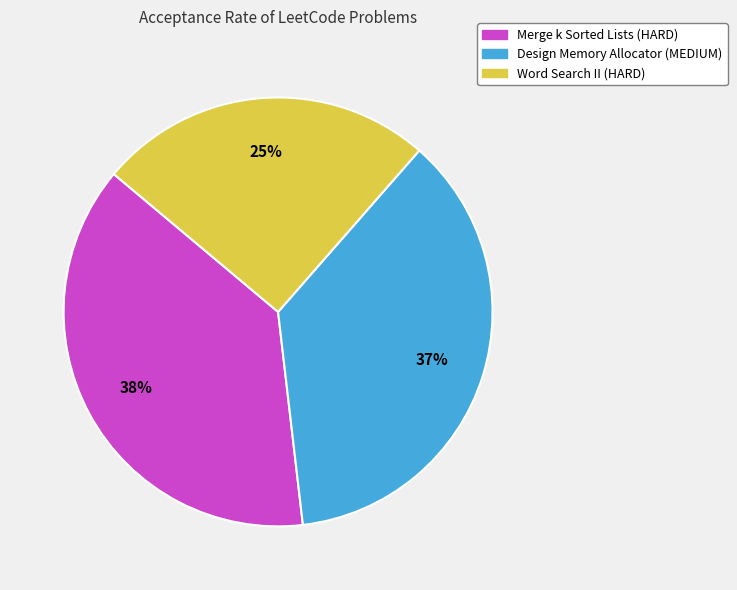

To the nearest percent, what is the difference between the Design Memory Allocator (MEDIUM) and Merge k Sorted Lists (HARD) slice percentages?

1%